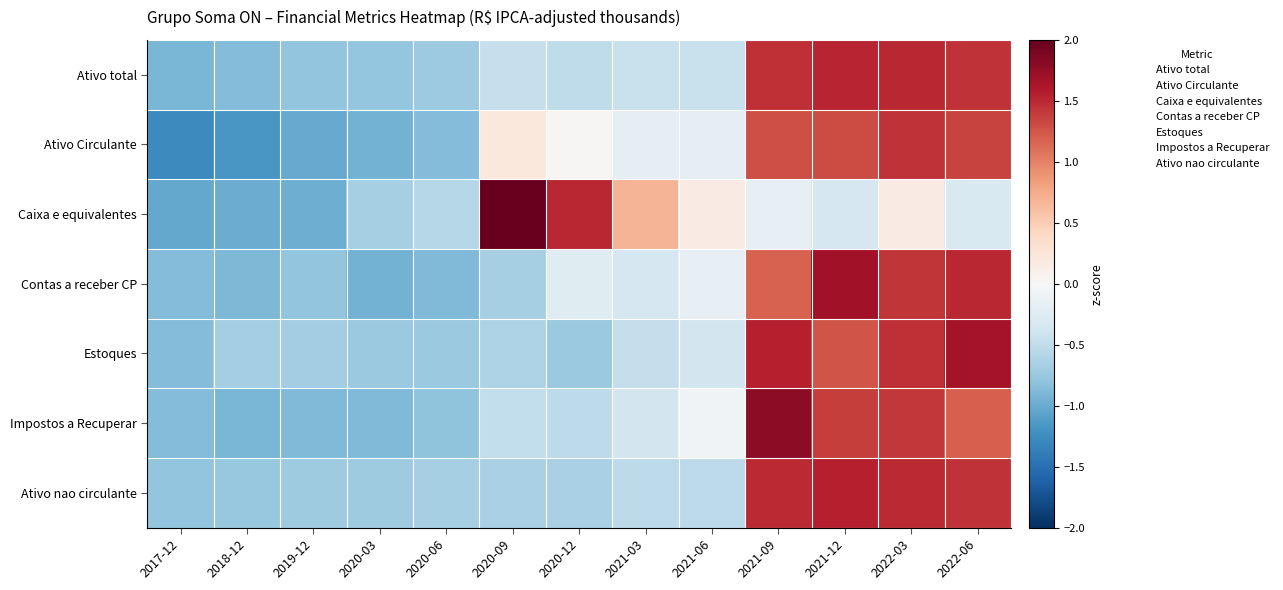

Which series changed the most between 2019-12 and 2020-03?

Caixa e equivalentes